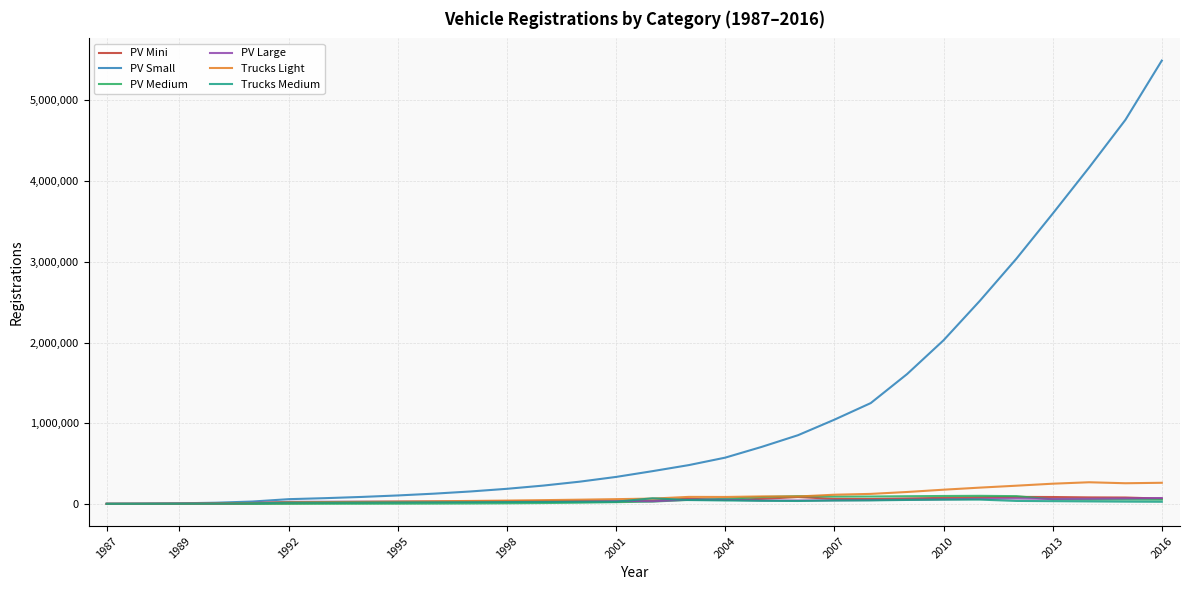

Which series has the largest range (max minus min)?

PV Small